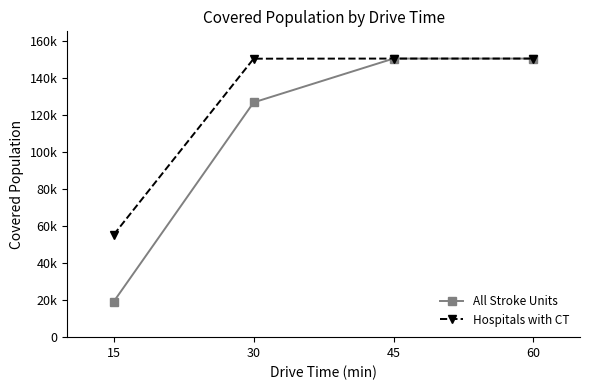

What is the lowest value of the All Stroke Units series?

19226